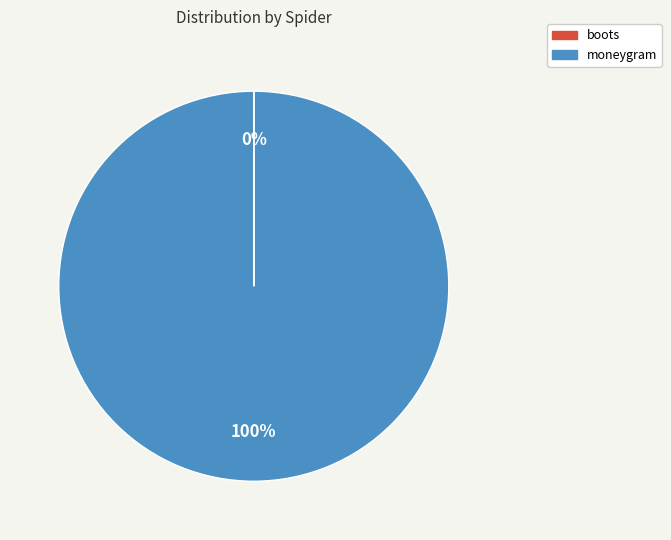

To the nearest percent, what is the average slice percentage?

50%